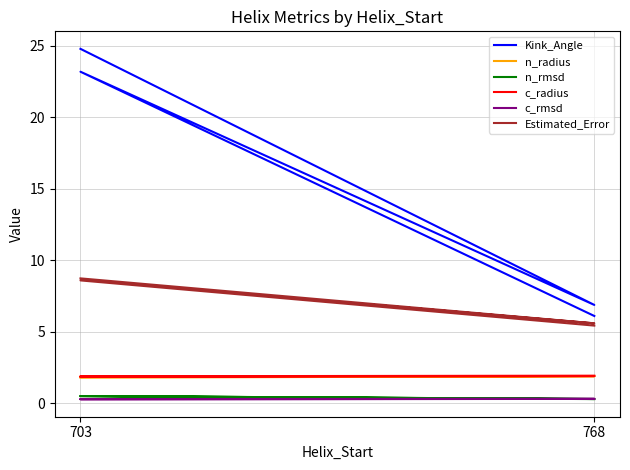

Reading left to right, transcribe all the data shown in this chart.

Kink_Angle: 24.8	6.9	23.2	6.1
n_radius: 1.8	1.9	1.8	1.9
n_rmsd: 0.5	0.3	0.5	0.3
c_radius: 1.9	1.9	1.9	1.9
c_rmsd: 0.3	0.3	0.3	0.3
Estimated_Error: 8.7	5.6	8.6	5.4